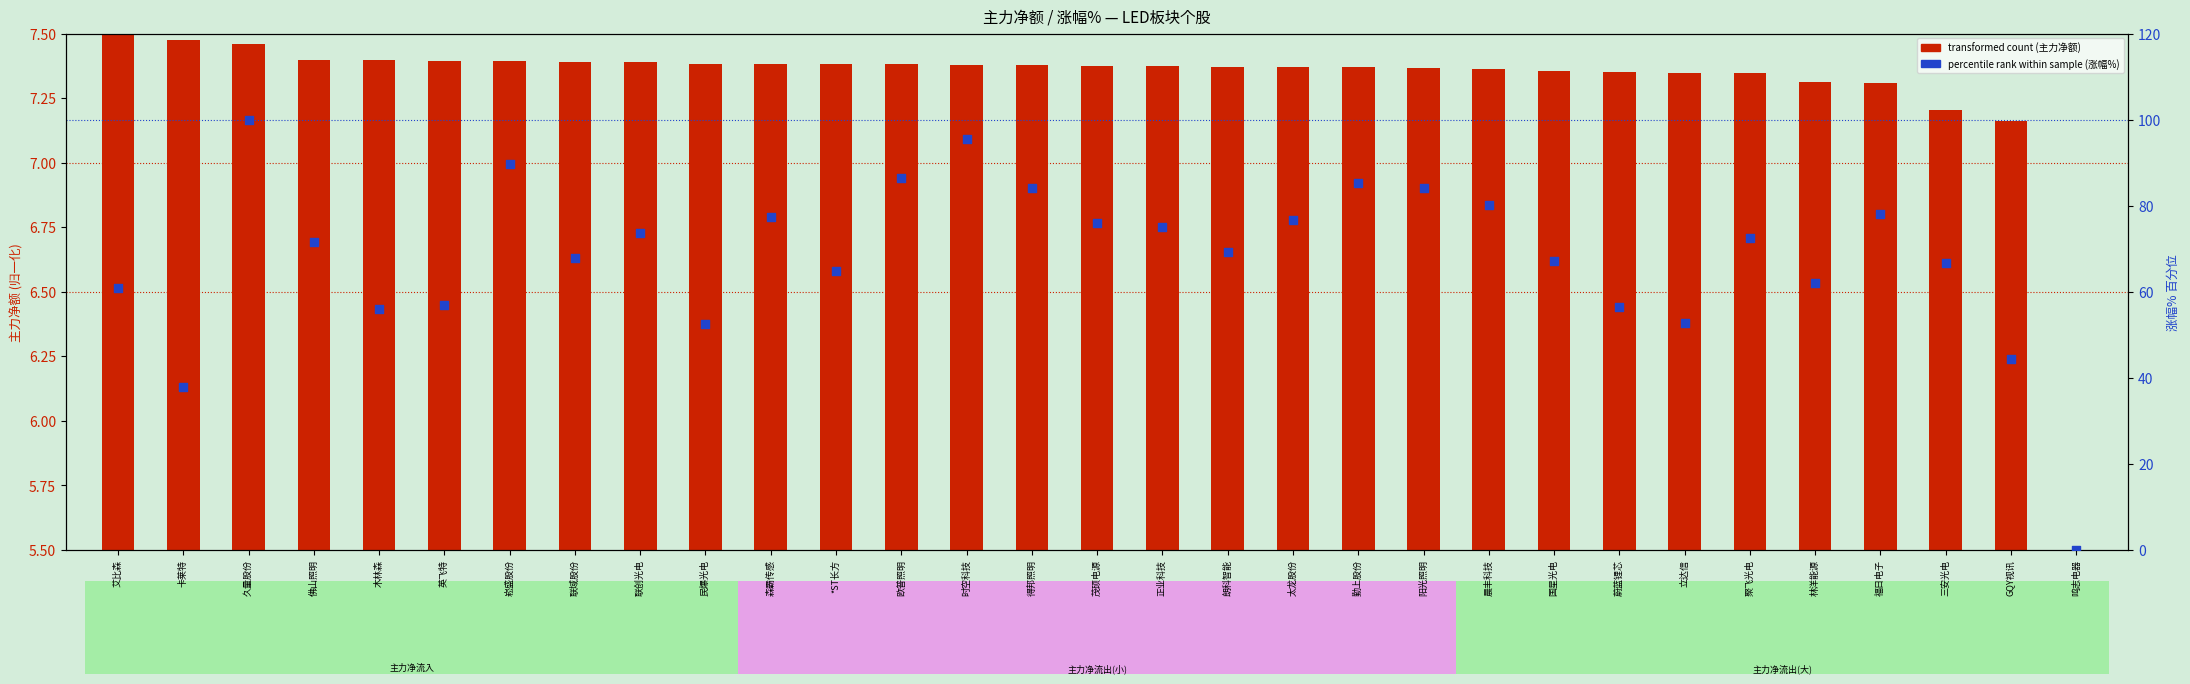

At which category is the sum across all series the highest?

久量股份